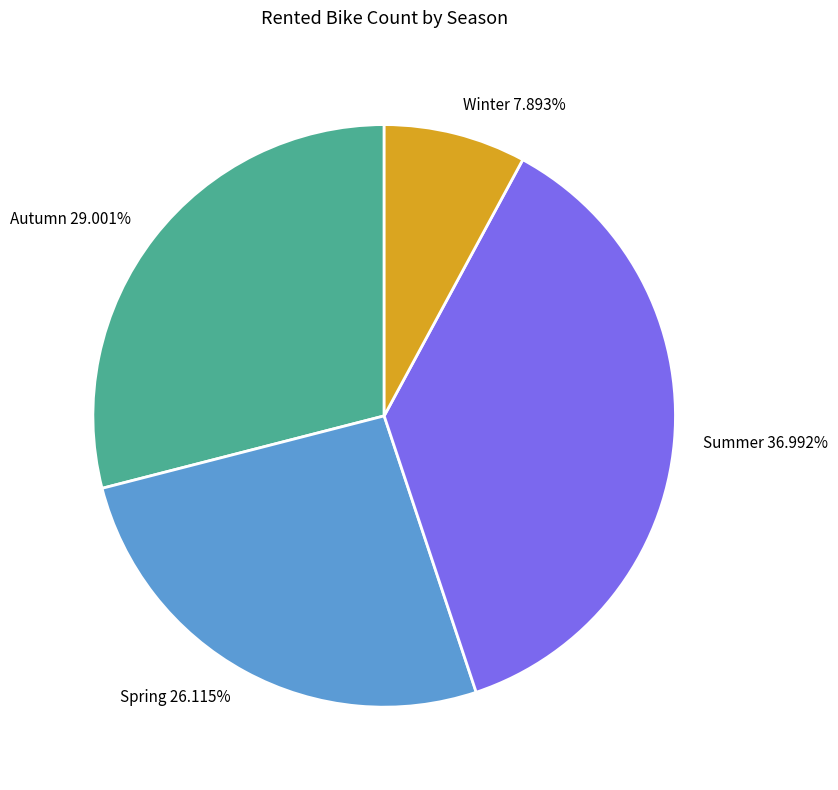

To the nearest percent, what percentage of the pie is Spring?

26%